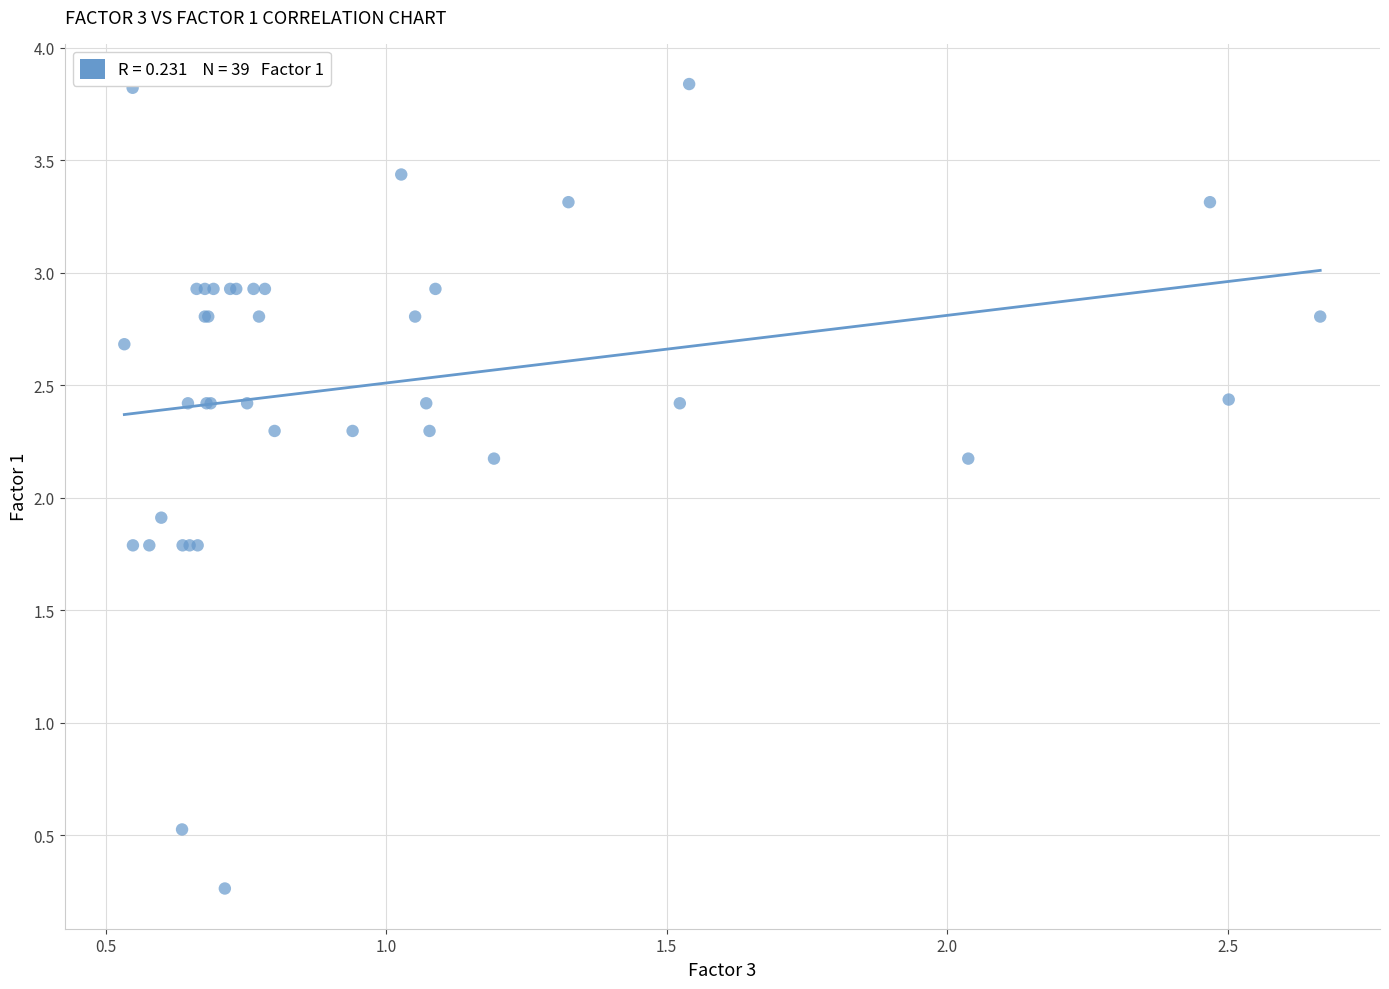

What Y value in the scatter plot is closest to 2?

1.9